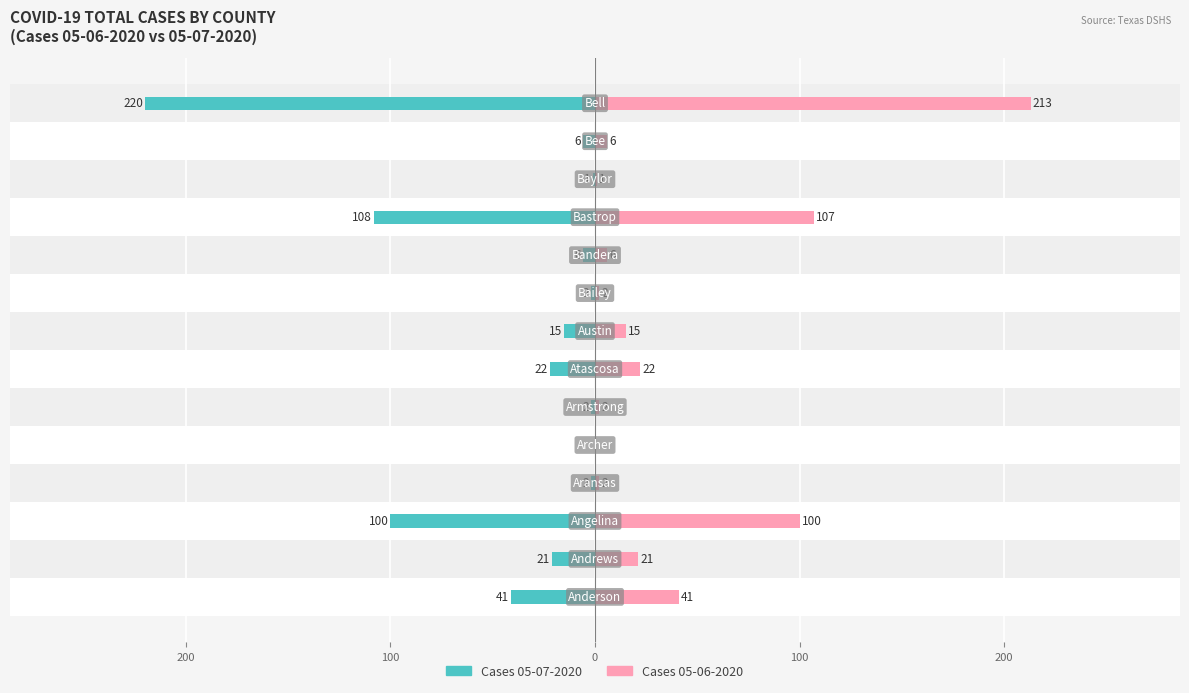

What is the average value of the Cases 05-07-2020 series?

-39